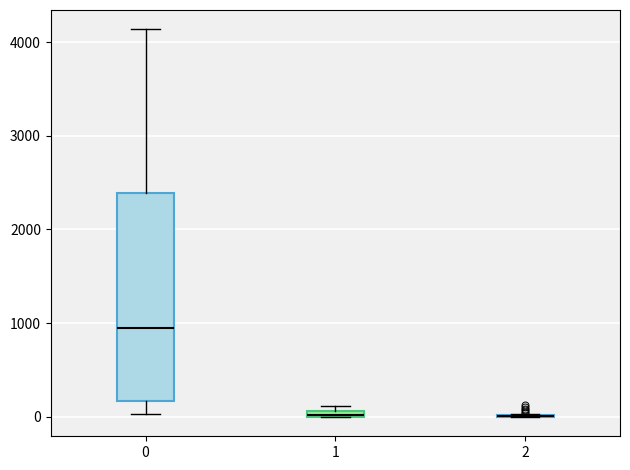

Which box is the tallest, from its lower edge to its upper edge?

0